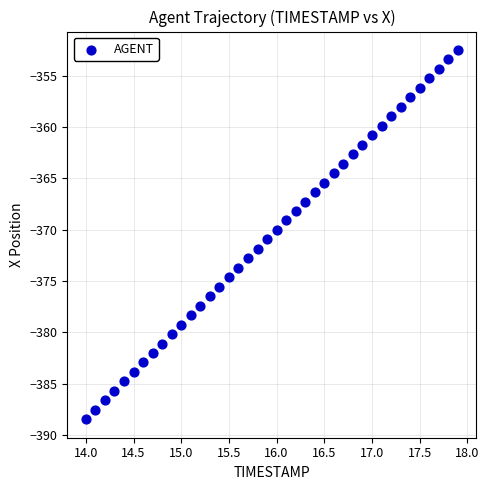

What is the range of X values (max minus min)?

3.9